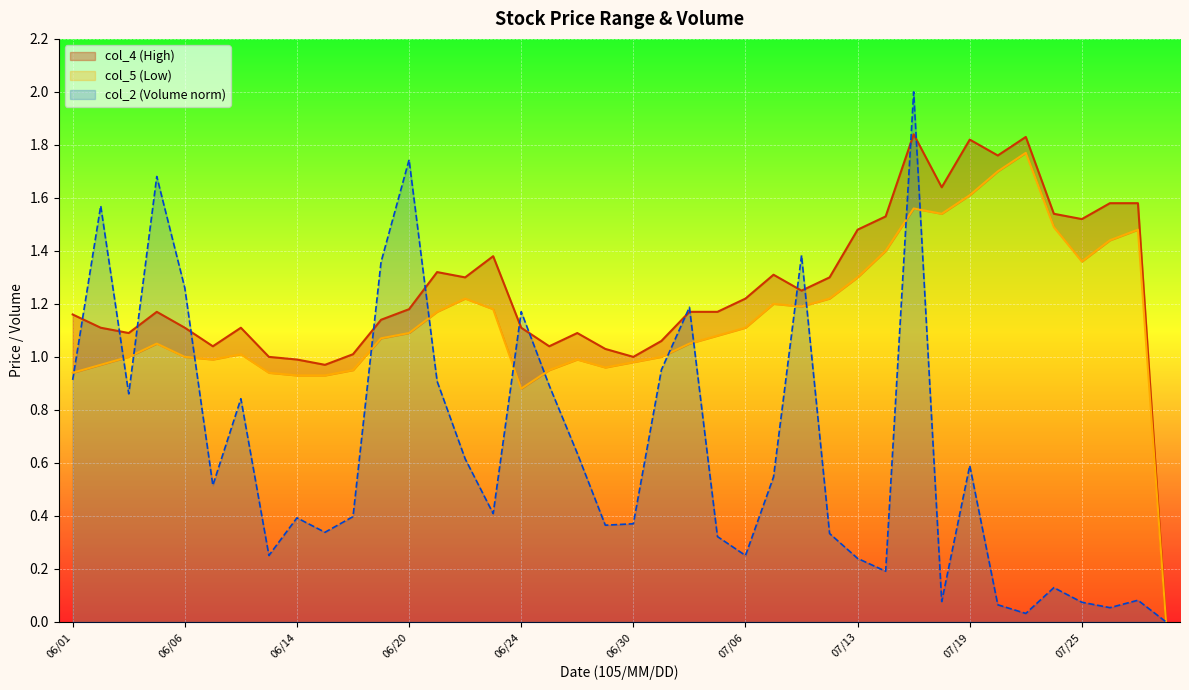

Reading right to left, list all the values displayed in this chart.

col_2: 0.0	0.1	0.1	0.1	0.1	0.0	0.1	0.6	0.1	2.0	0.2	0.2	0.3	1.4	0.5	0.3	0.3	1.2	1.0	0.4	0.4	0.6	0.9	1.2	0.4	0.6	0.9	1.7	1.4	0.4	0.3	0.4	0.3	0.8	0.5	1.3	1.7	0.9	1.6	0.9
col_4: 0.0	1.6	1.6	1.5	1.5	1.8	1.8	1.8	1.6	1.8	1.5	1.5	1.3	1.2	1.3	1.2	1.2	1.2	1.1	1.0	1.0	1.1	1.0	1.1	1.4	1.3	1.3	1.2	1.1	1.0	1.0	1.0	1.0	1.1	1.0	1.1	1.2	1.1	1.1	1.2
col_5: 0.0	1.5	1.4	1.4	1.5	1.8	1.7	1.6	1.5	1.6	1.4	1.3	1.2	1.2	1.2	1.1	1.1	1.1	1.0	1.0	1.0	1.0	0.9	0.9	1.2	1.2	1.2	1.1	1.1	0.9	0.9	0.9	0.9	1.0	1.0	1.0	1.1	1.0	1.0	0.9